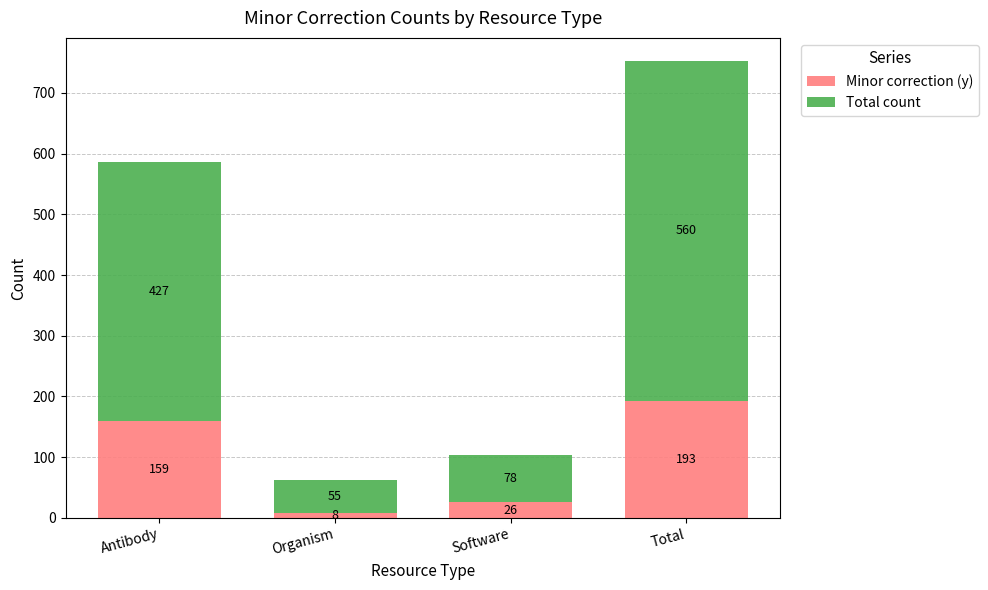

Read the Minor correction (y) value at Total, to the nearest 10.

190